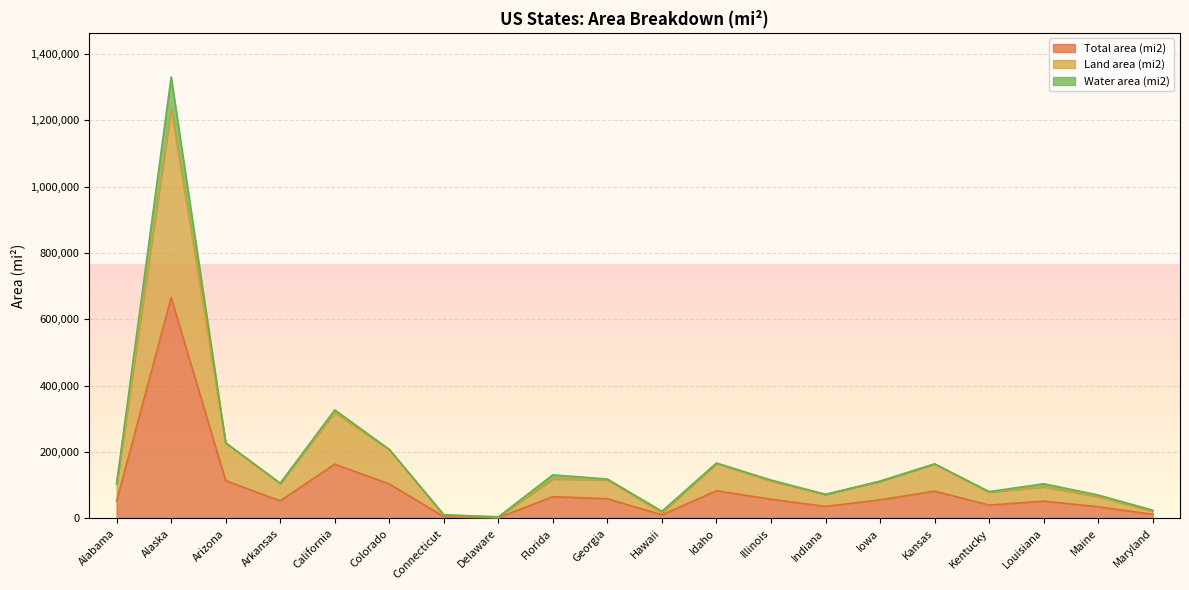

What is the difference between the highest and lowest values at Hawaii?

6423